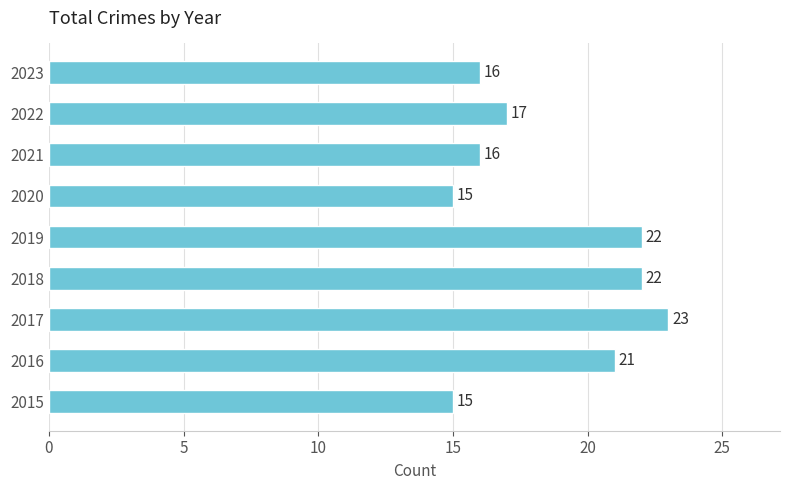

The chart shows a value of 22 at 2018. True or false?

True